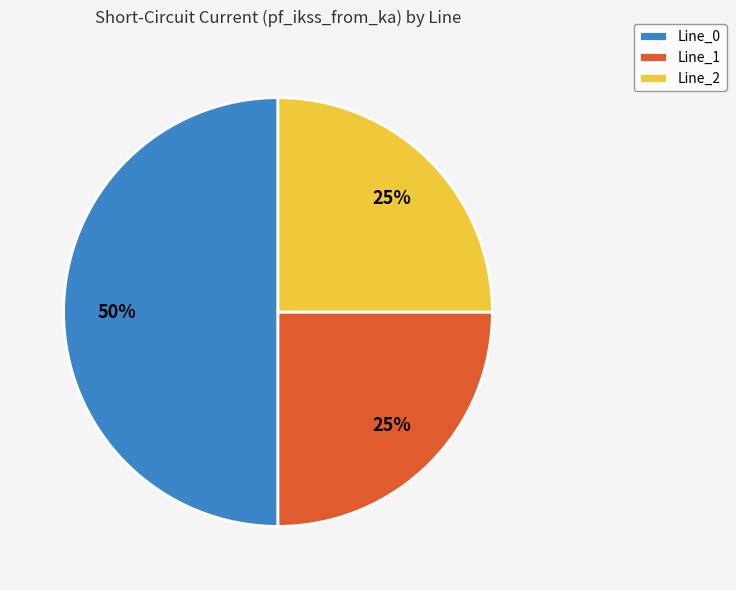

What percentage is the Line_1 slice, to the nearest percent?

25%